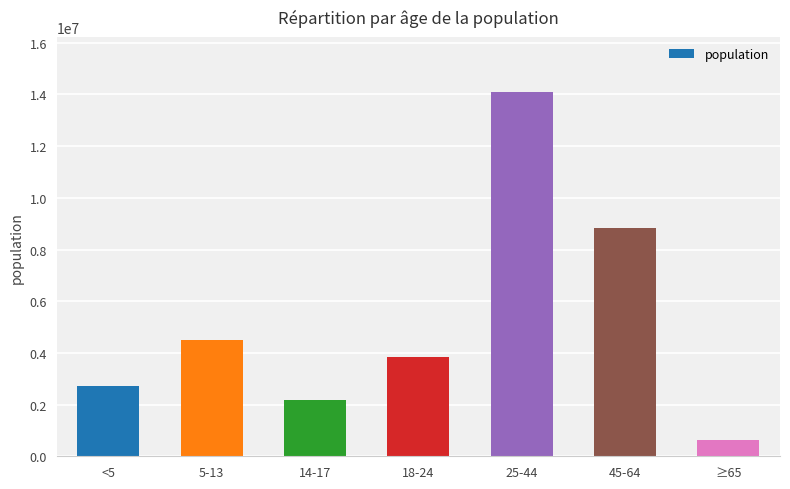

What is the minimum value shown in the chart?

612463